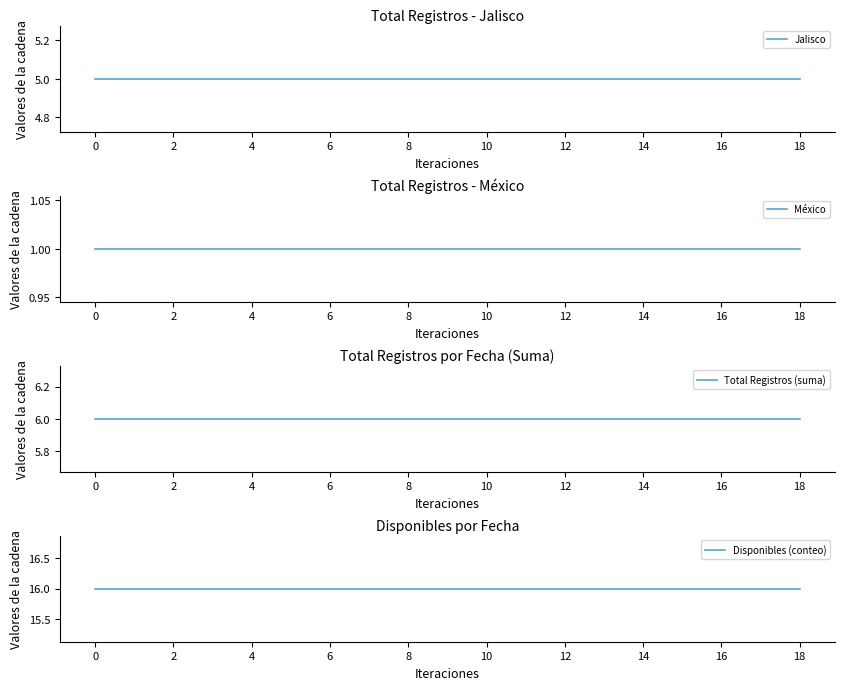

Count the number of data series in this chart.

4